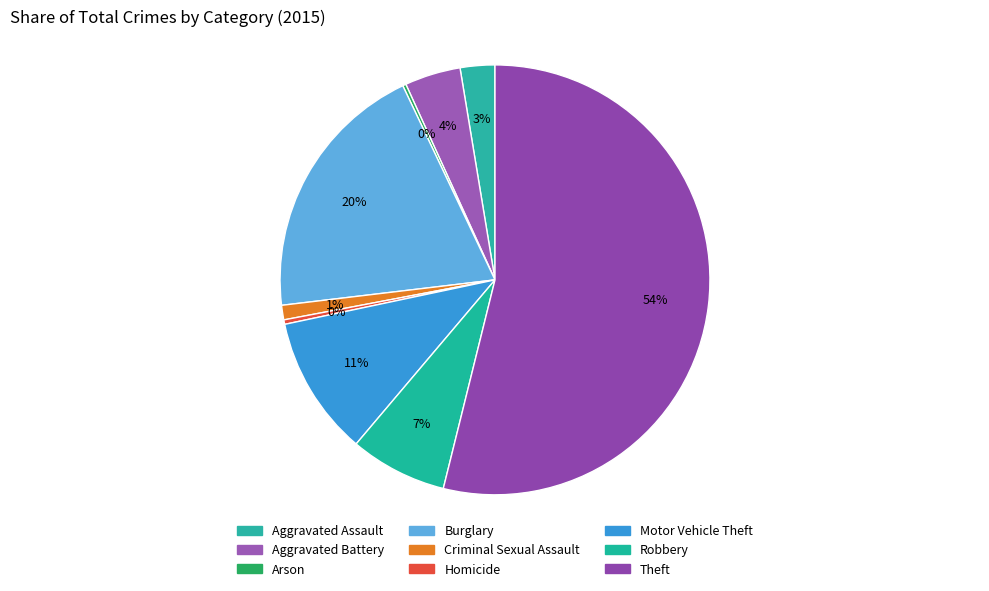

Approximately how many times larger is the value at Criminal Sexual Assault compared to Robbery?

0.1